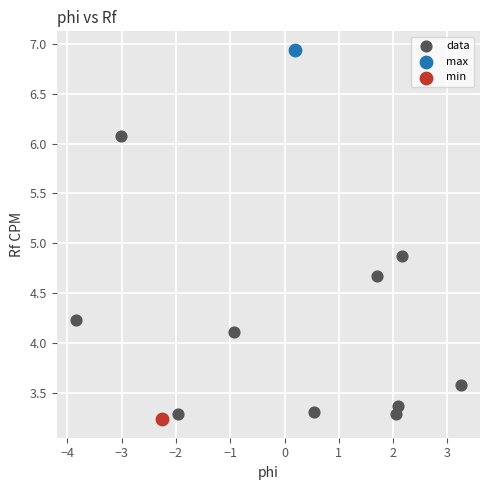

What are all the series names shown in the legend?

data, max, min